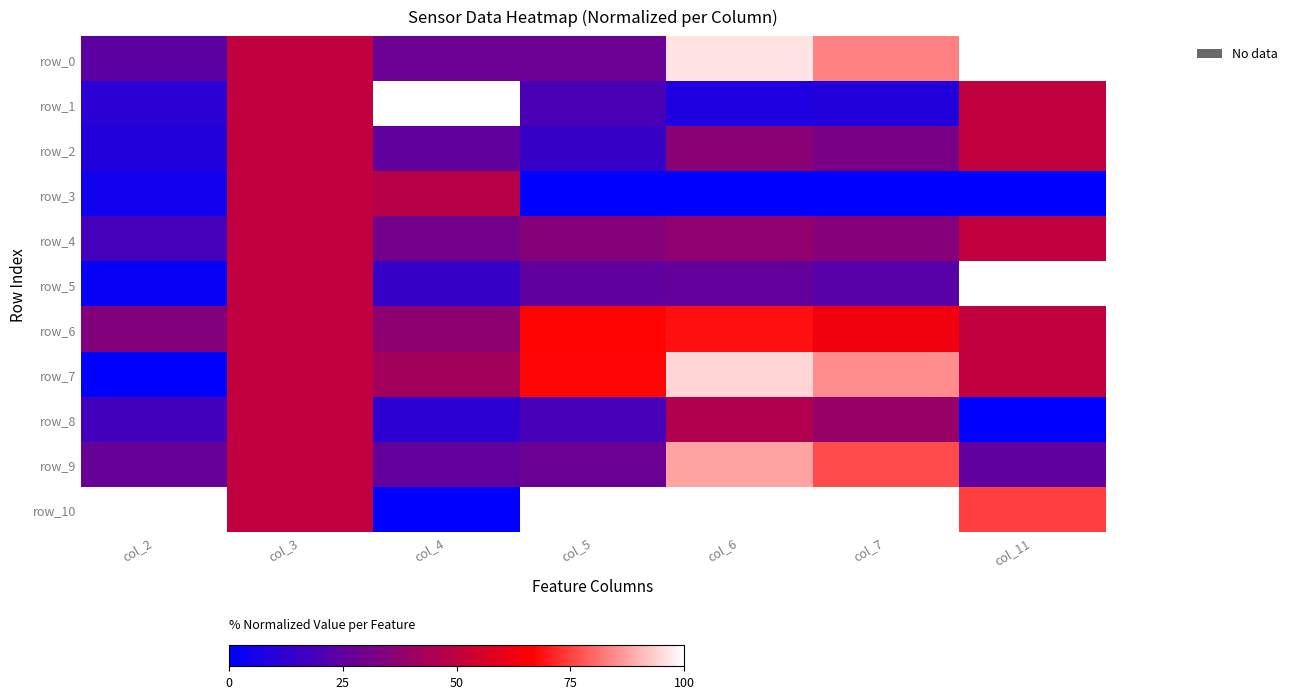

Reading left to right, what are all the values shown in this chart?

row_0: col_2=24.4	col_3=50.0	col_4=28.3	col_5=28.4	col_6=96.3	col_7=83.4	col_11=100.0
row_1: col_2=11.0	col_3=50.0	col_4=100.0	col_5=19.2	col_6=8.1	col_7=9.0	col_11=50.0
row_2: col_2=9.4	col_3=50.0	col_4=25.6	col_5=14.7	col_6=36.3	col_7=31.9	col_11=50.0
row_3: col_2=4.5	col_3=50.0	col_4=47.9	col_5=0.0	col_6=0.0	col_7=0.0	col_11=0.0
row_4: col_2=18.0	col_3=50.0	col_4=30.4	col_5=35.0	col_6=37.5	col_7=34.9	col_11=50.0
row_5: col_2=2.2	col_3=50.0	col_4=14.8	col_5=25.2	col_6=25.9	col_7=22.8	col_11=100.0
row_6: col_2=34.2	col_3=50.0	col_4=37.1	col_5=67.0	col_6=68.5	col_7=63.1	col_11=50.0
row_7: col_2=0.0	col_3=50.0	col_4=43.0	col_5=67.4	col_6=94.5	col_7=84.8	col_11=50.0
row_8: col_2=17.3	col_3=50.0	col_4=12.0	col_5=19.0	col_6=46.2	col_7=39.7	col_11=0.0
row_9: col_2=27.2	col_3=50.0	col_4=26.0	col_5=27.9	col_6=87.7	col_7=76.4	col_11=25.0
row_10: col_2=100.0	col_3=50.0	col_4=0.0	col_5=100.0	col_6=100.0	col_7=100.0	col_11=75.0